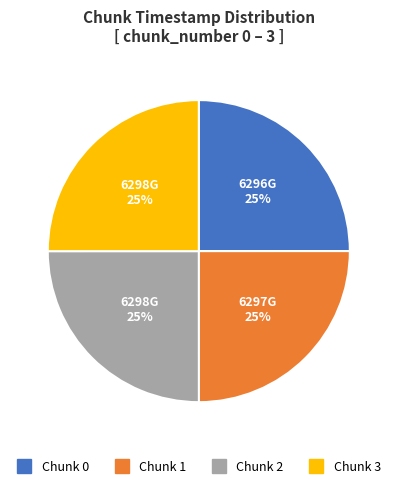

Does any single category account for the majority?

No